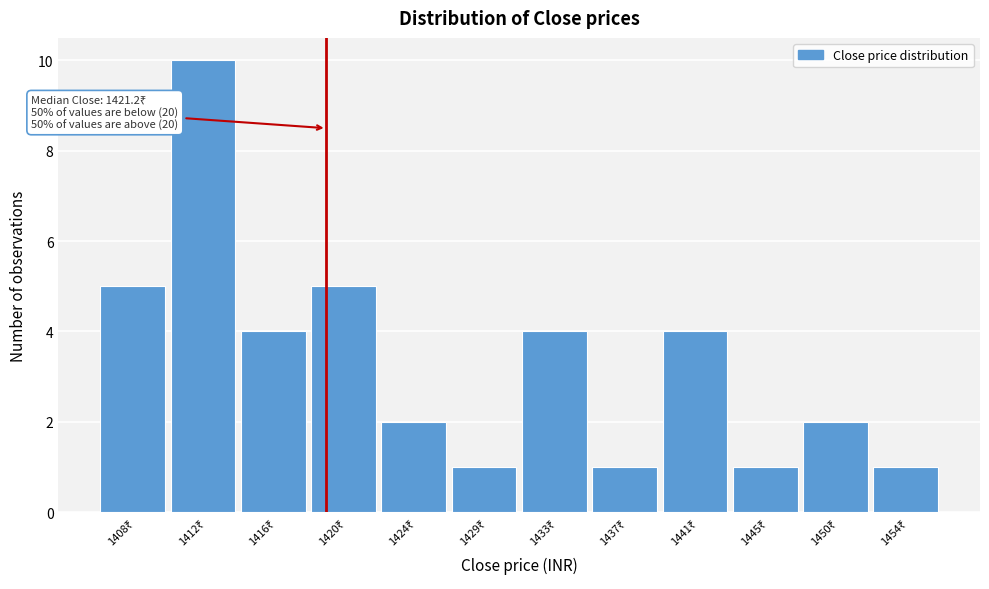

Reading right to left, list all the values displayed in this chart.

1	2	1	4	1	4	1	2	5	4	10	5